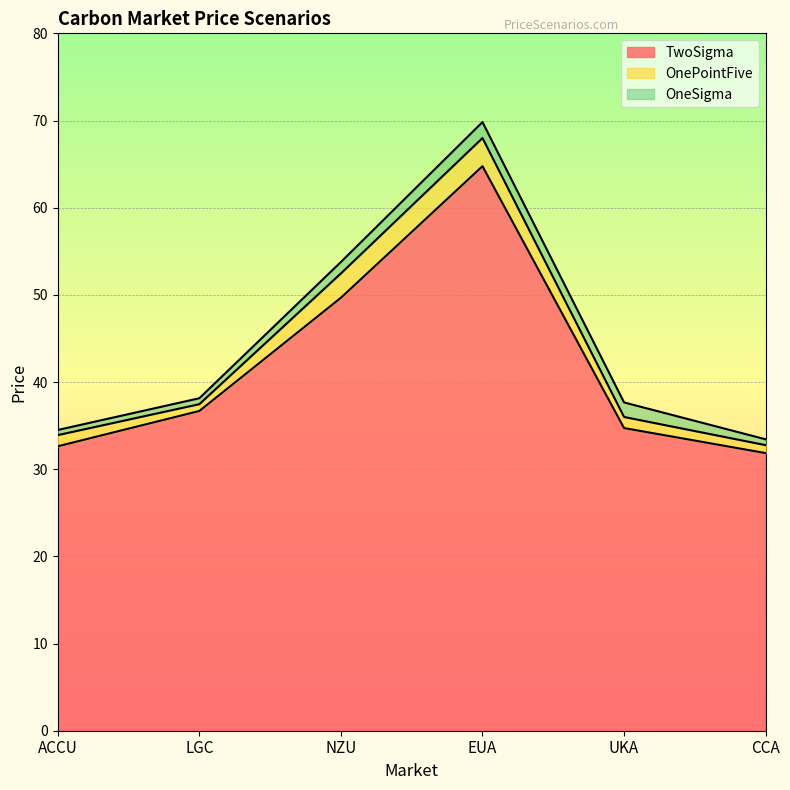

True or false: OnePointFive and TwoSigma cross at least once.

False